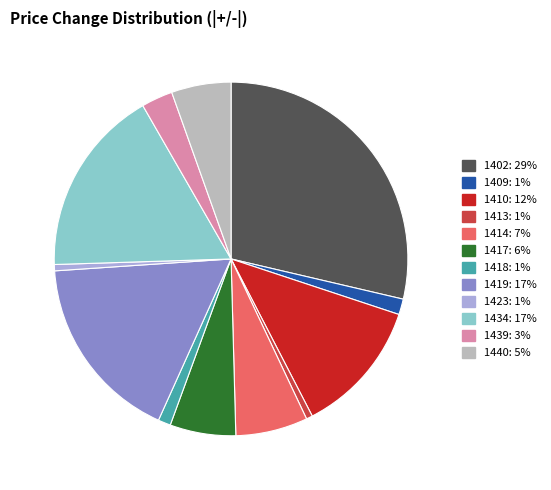

Is 1413 the majority of the pie?

No